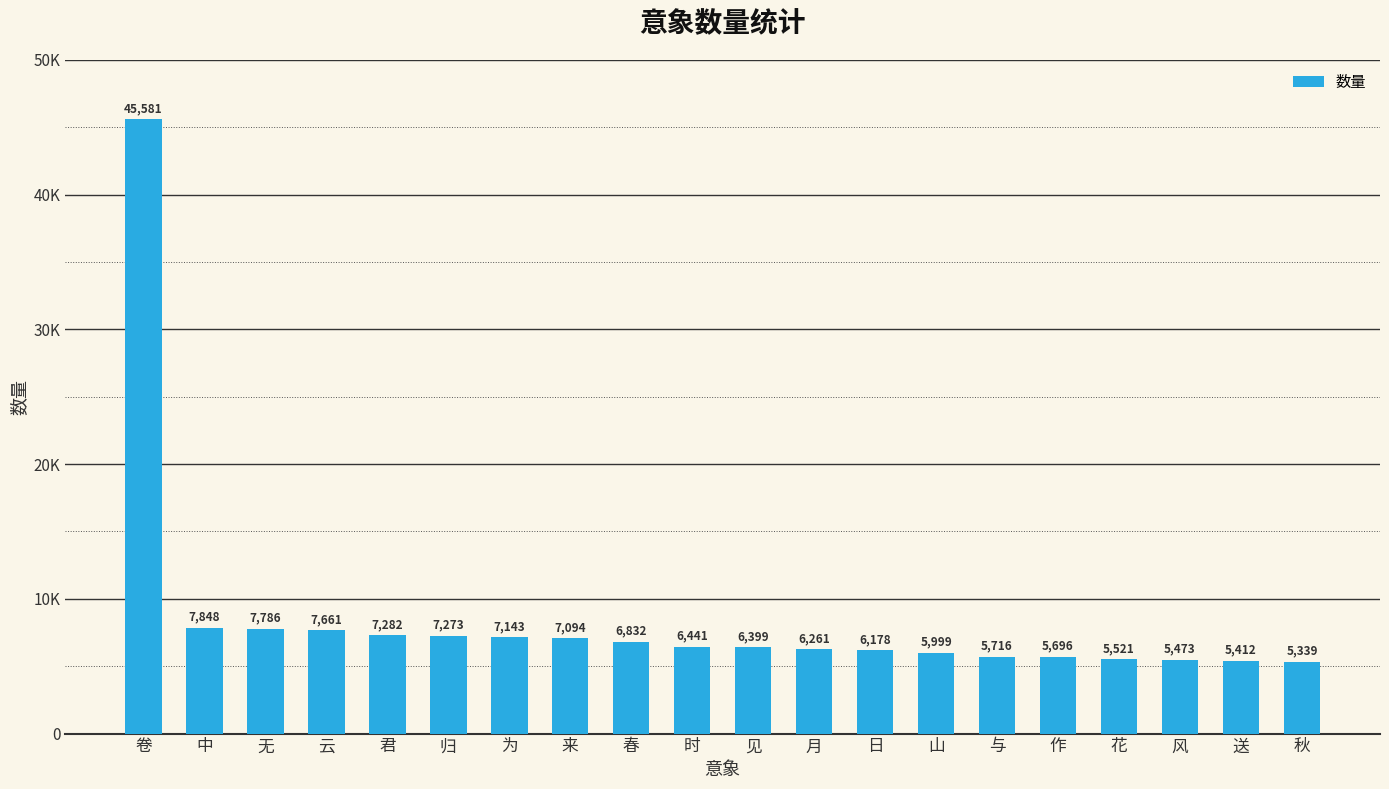

Does the chart contain any negative values?

No